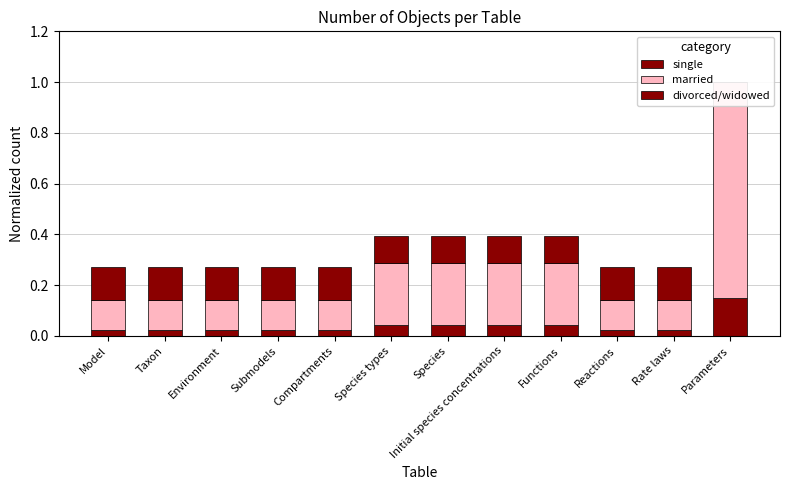

What is the label of the 2nd bar from the left?

Taxon